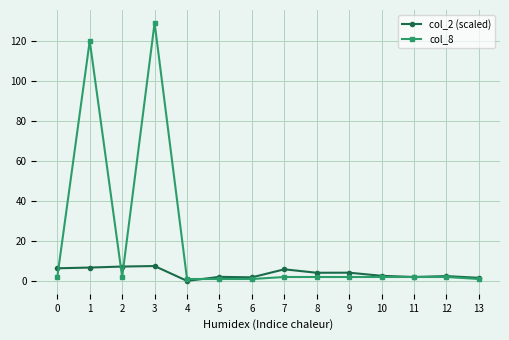

What is the difference between the col_8 values at 11 and 5?

1.0